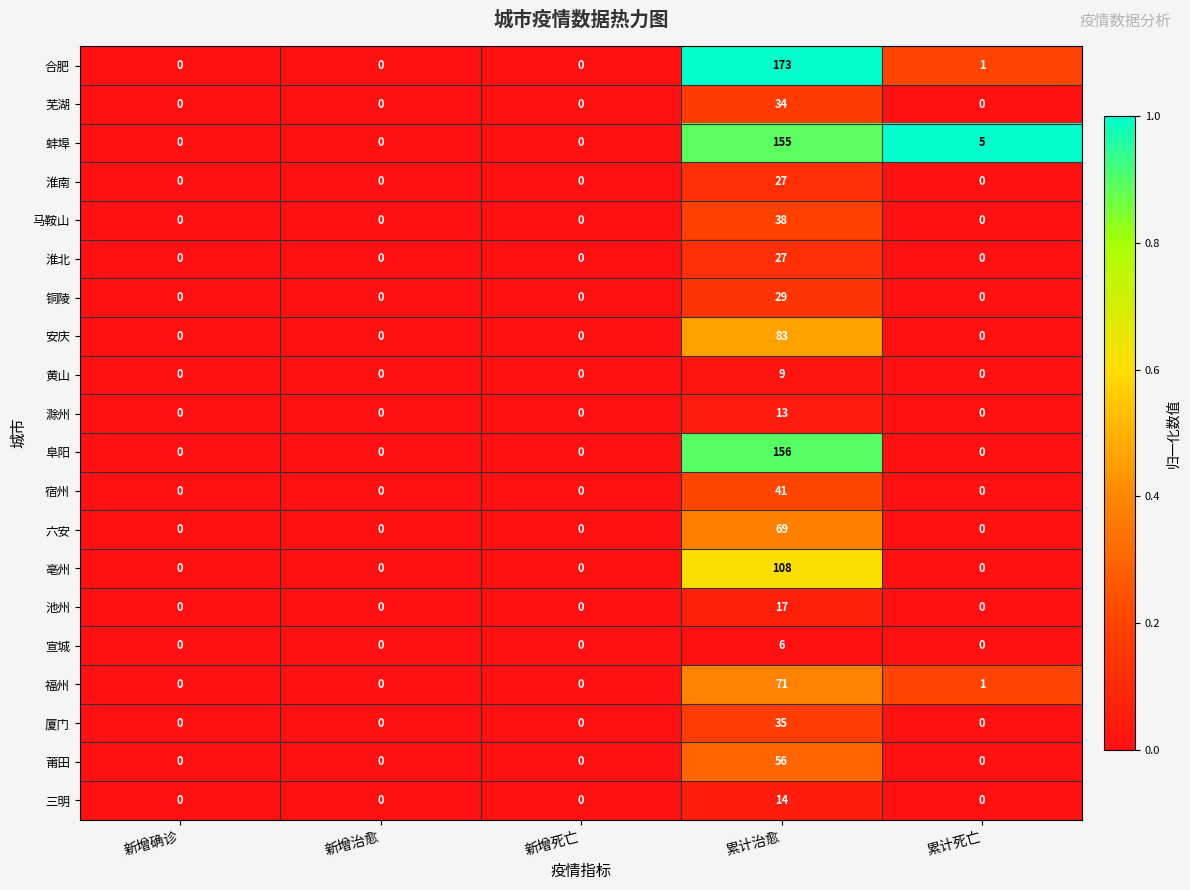

Between 新增死亡 and 累计治愈, which series saw the biggest shift?

合肥